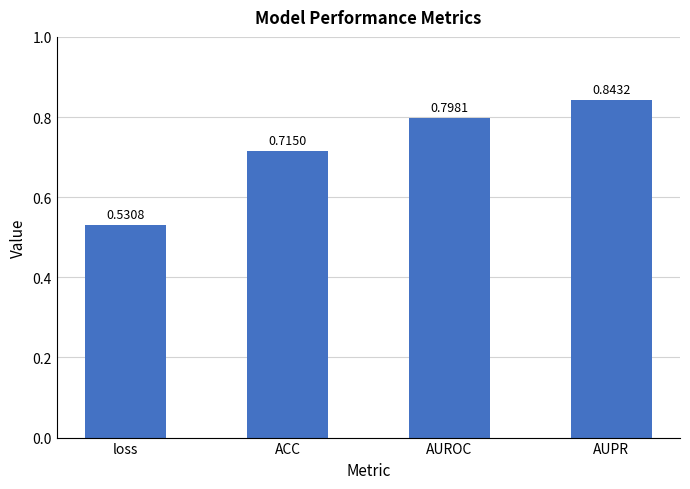

What is the label of the 2nd bar from the right?

AUROC